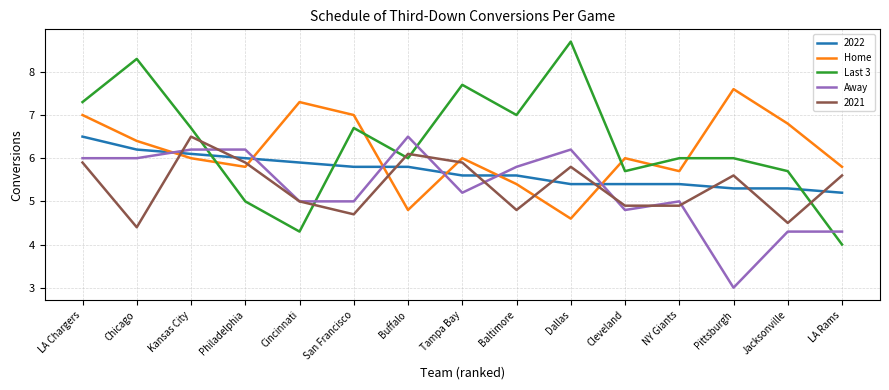

How many intersections are there between Away and Last 3?

5